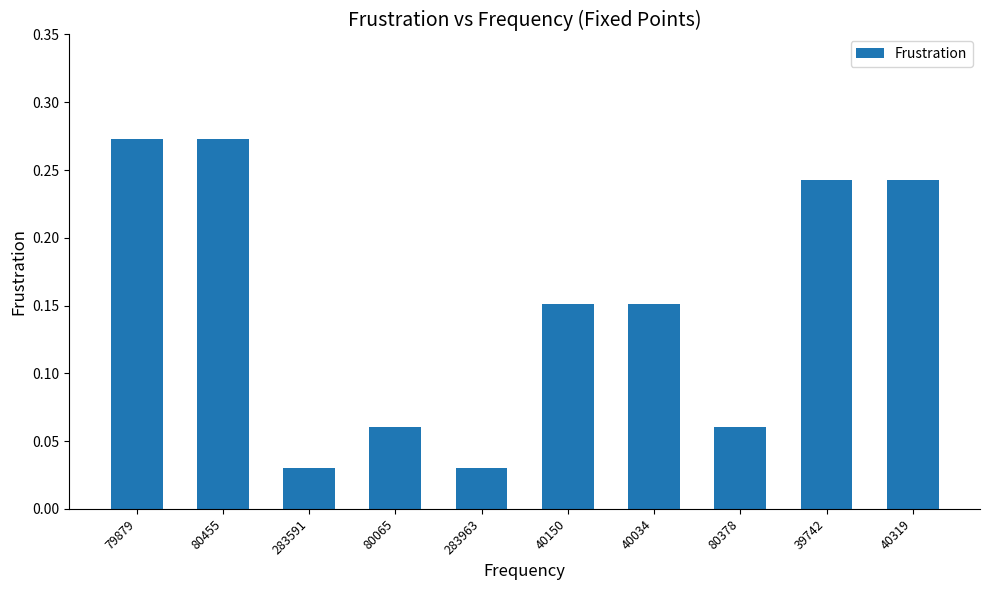

What position from the right is 80065?

7